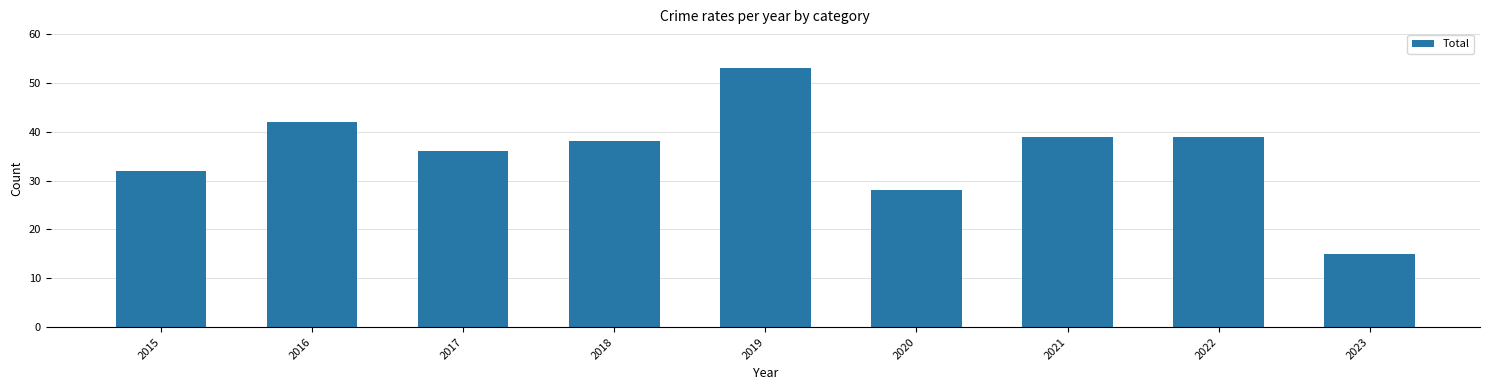

The value at 2017 is 55. True or false?

False